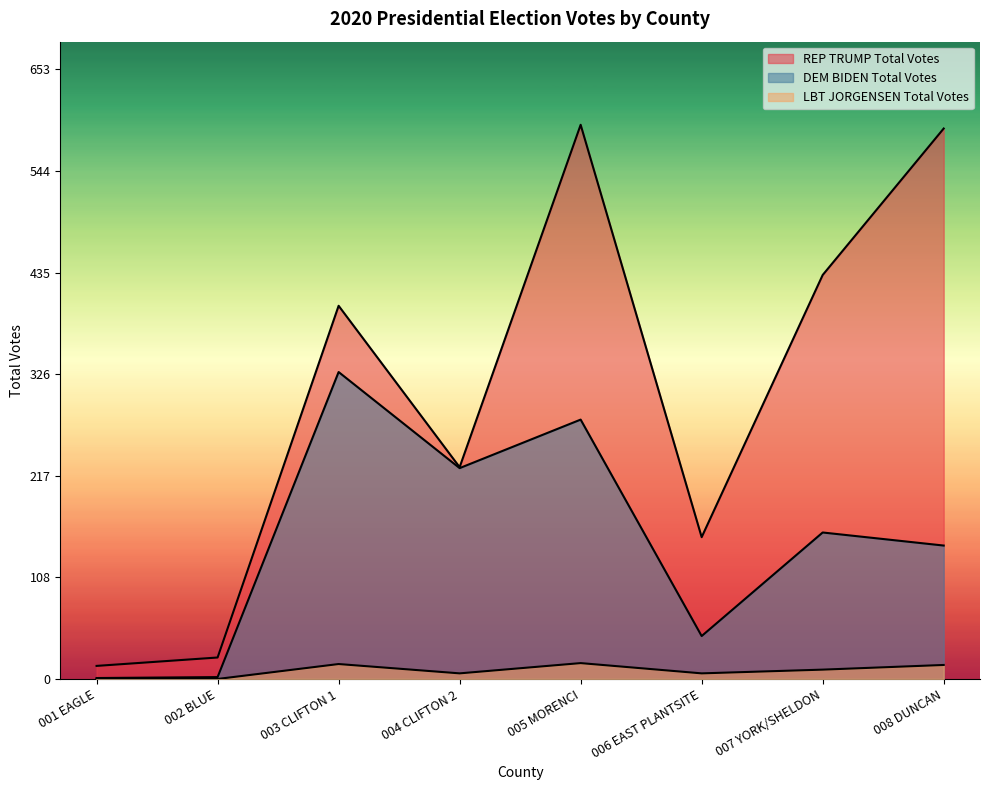

What is the difference between the maximum and minimum values in the LBT JORGENSEN Total Votes series?

17